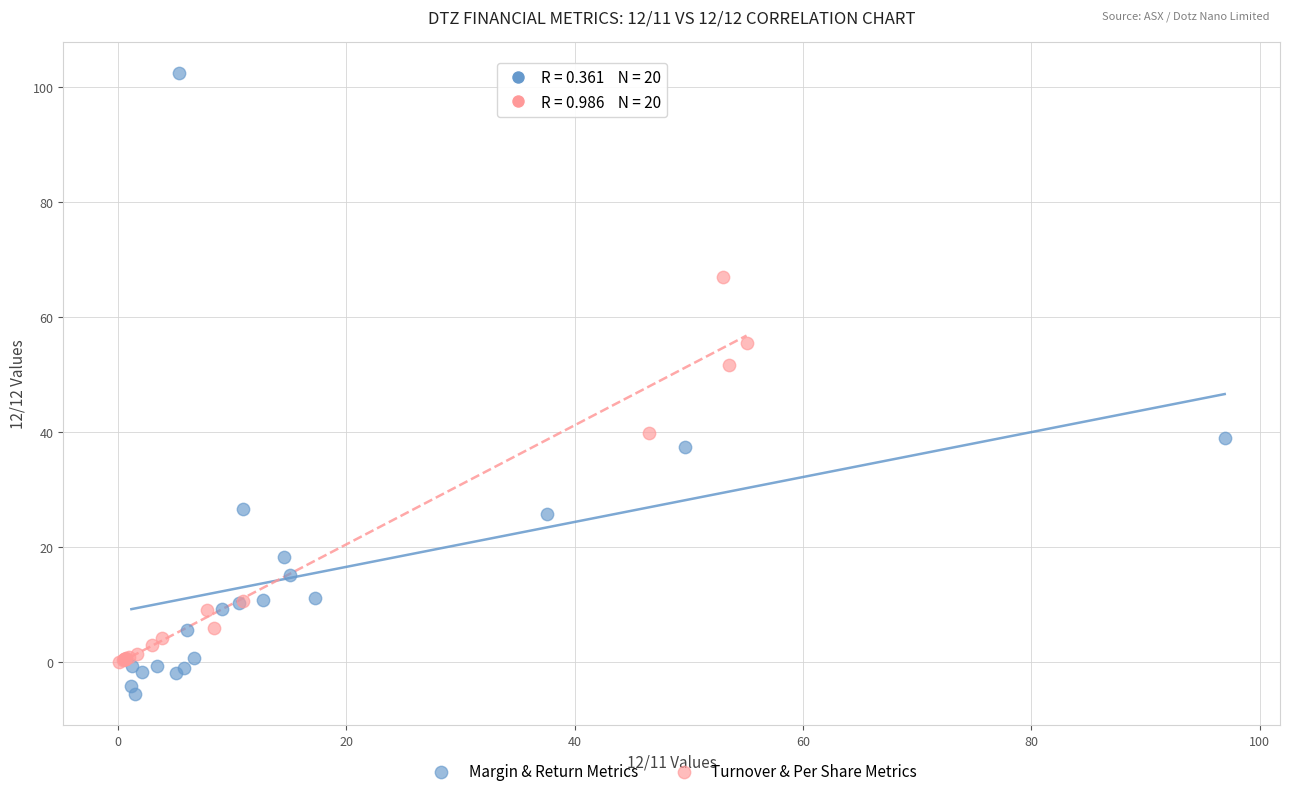

Which series contains the lowest Y value?

Margin & Return Metrics